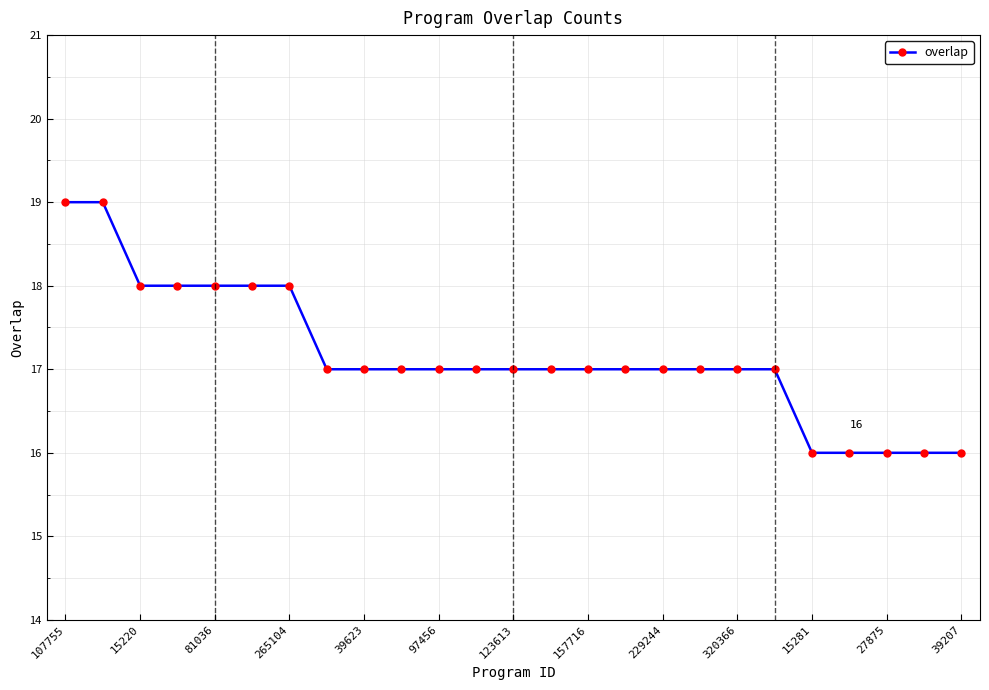

What is the minimum value shown in the chart?

16